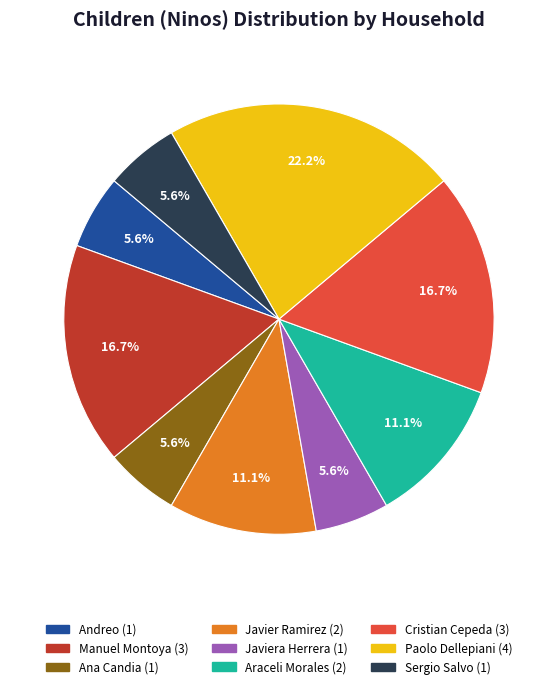

Is there a majority slice in this chart?

No